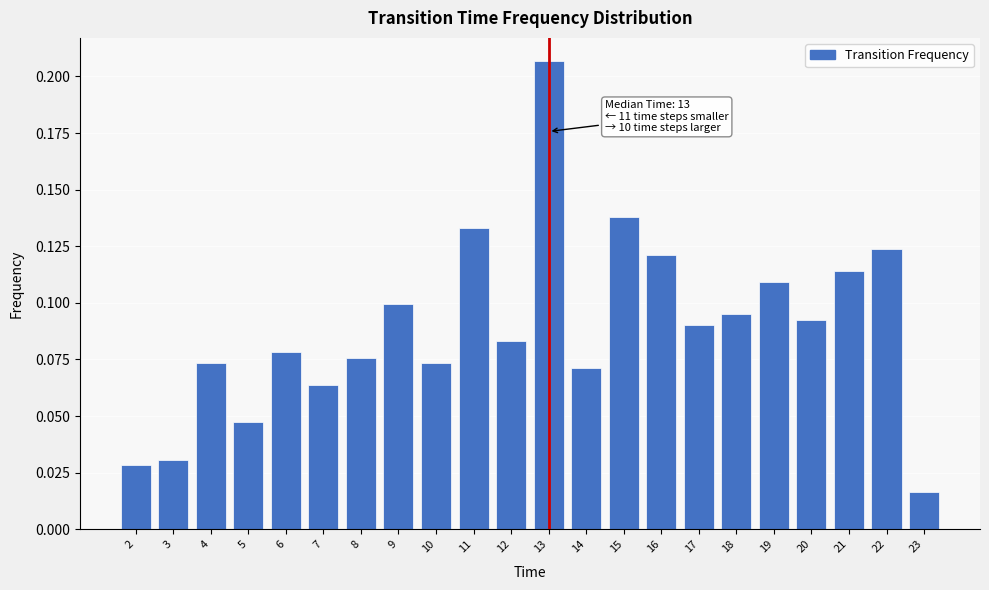

What is the sum of all values?

2.0